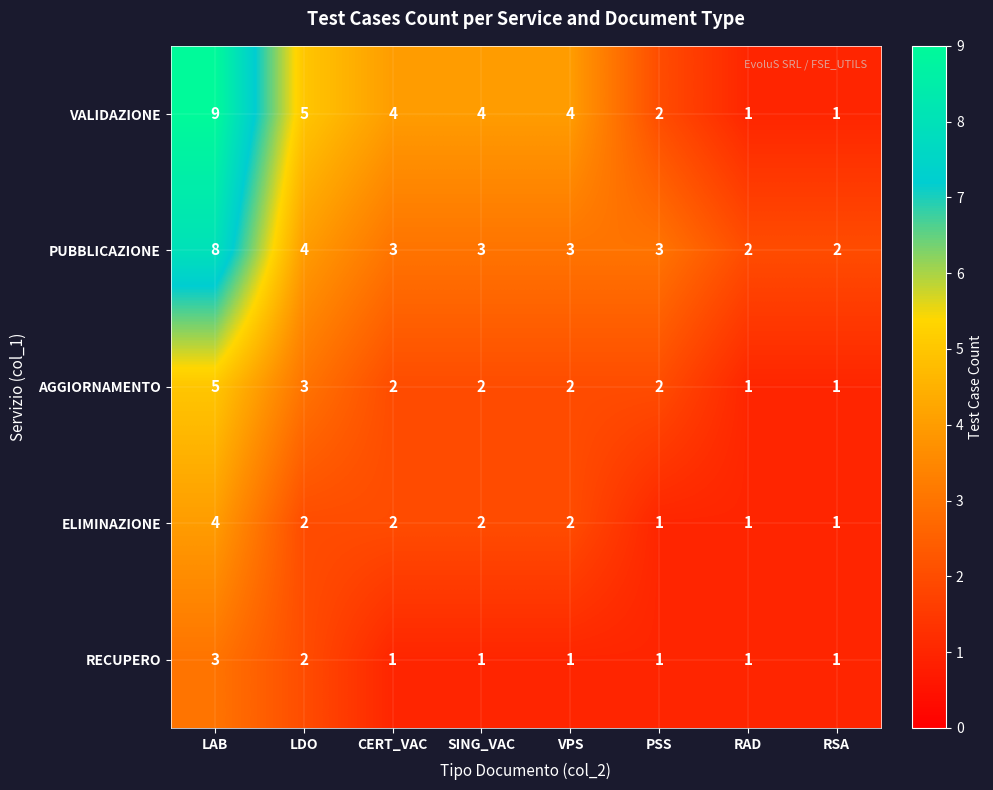

At how many categories does at least one series exceed 8?

1